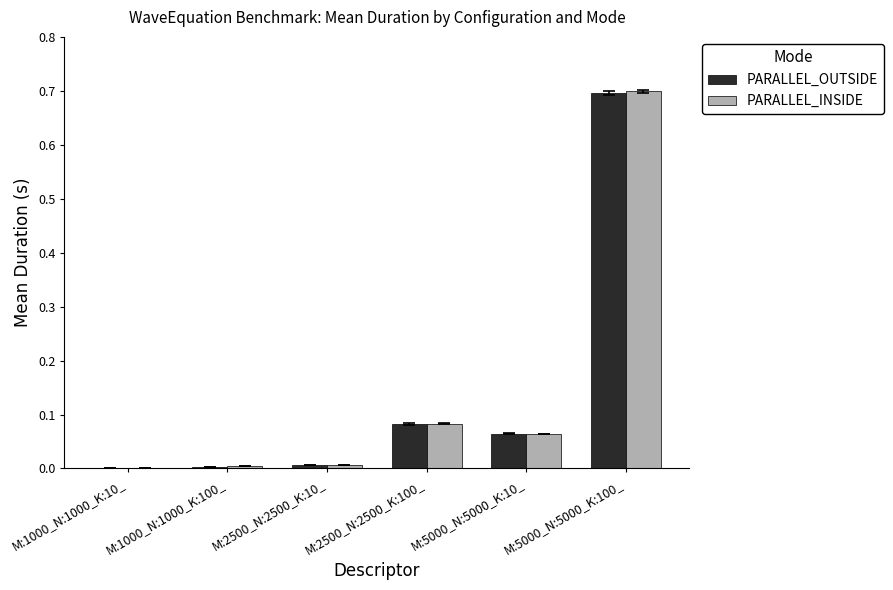

What is the maximum value for PARALLEL_INSIDE?

0.7